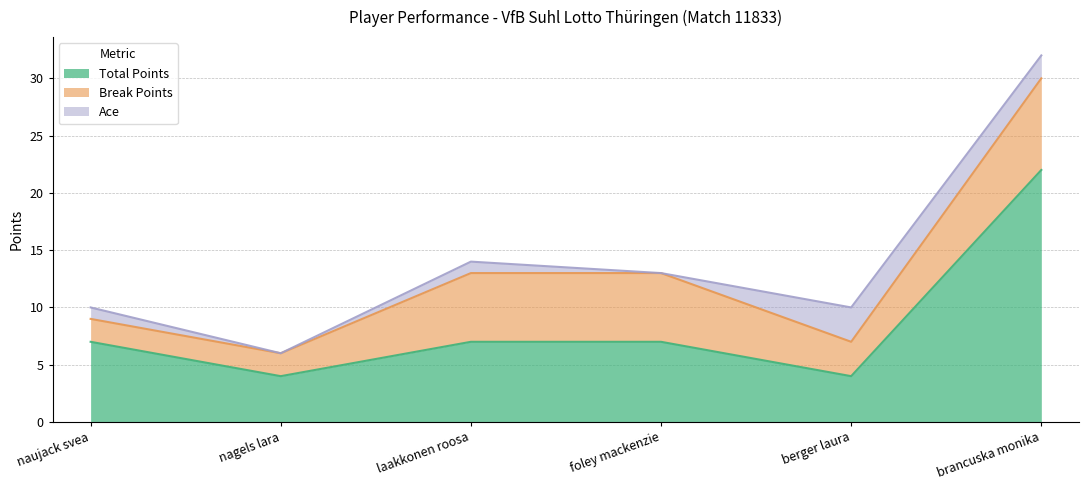

Which category has the lowest value across all series?

nagels lara